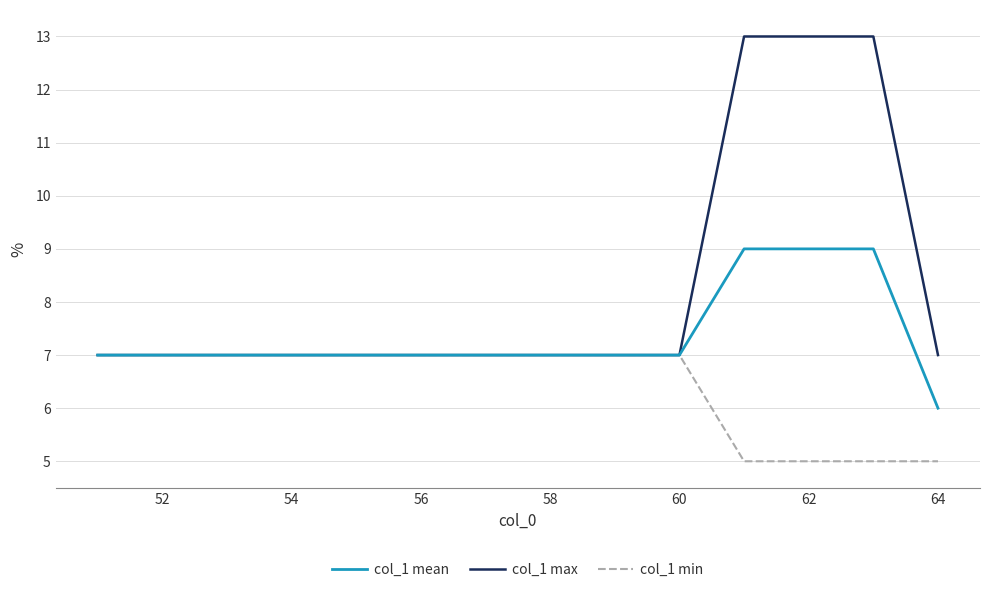

Reading left to right, extract all data points from this chart.

col_1 mean: 7	7	7	7	7	7	7	7	7	7	9	9	9	6
col_1 max: 7	7	7	7	7	7	7	7	7	7	13	13	13	7
col_1 min: 7	7	7	7	7	7	7	7	7	7	5	5	5	5